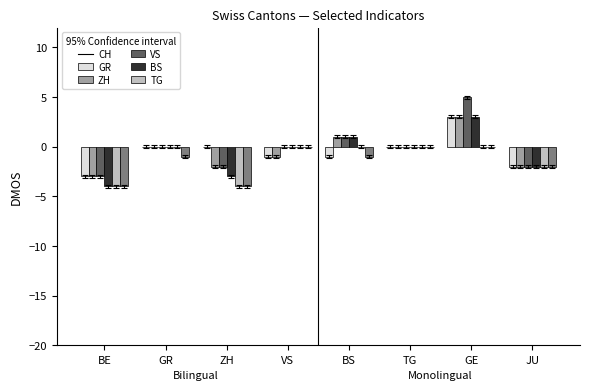

What is the sum of all VS values?

-5